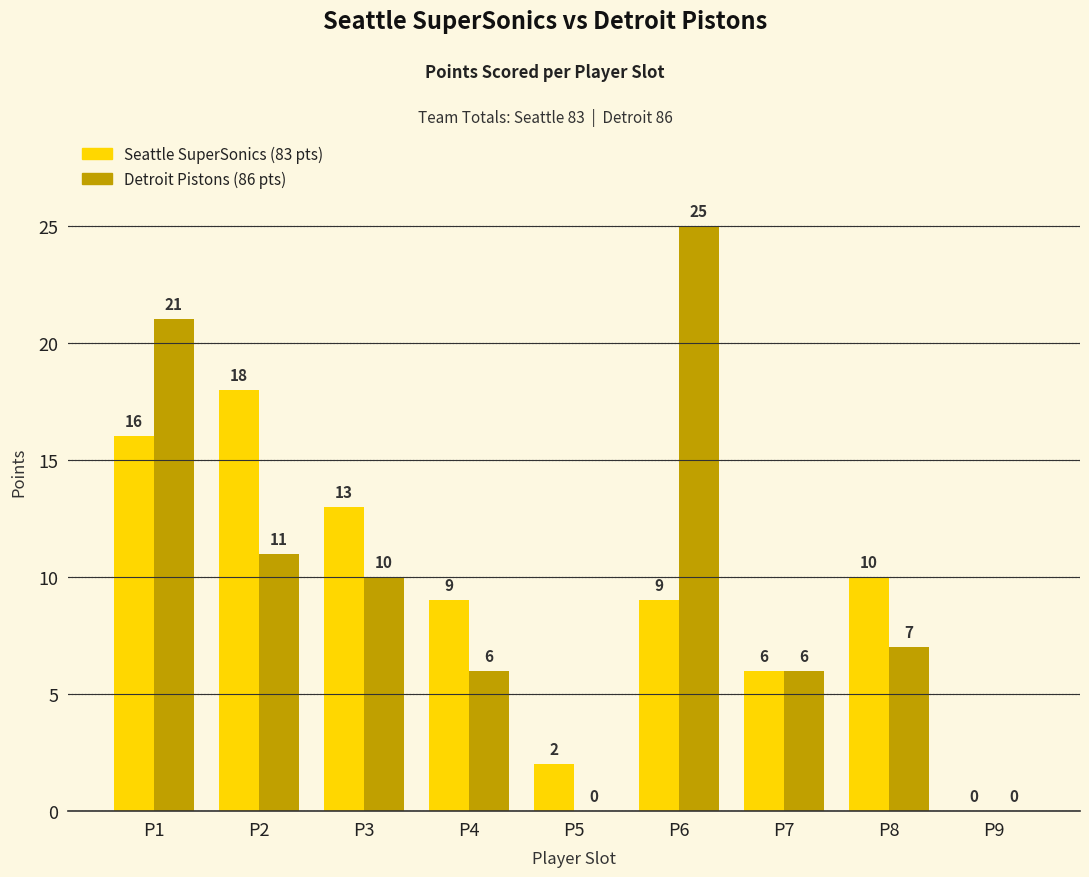

What is the maximum value shown in the chart?

25